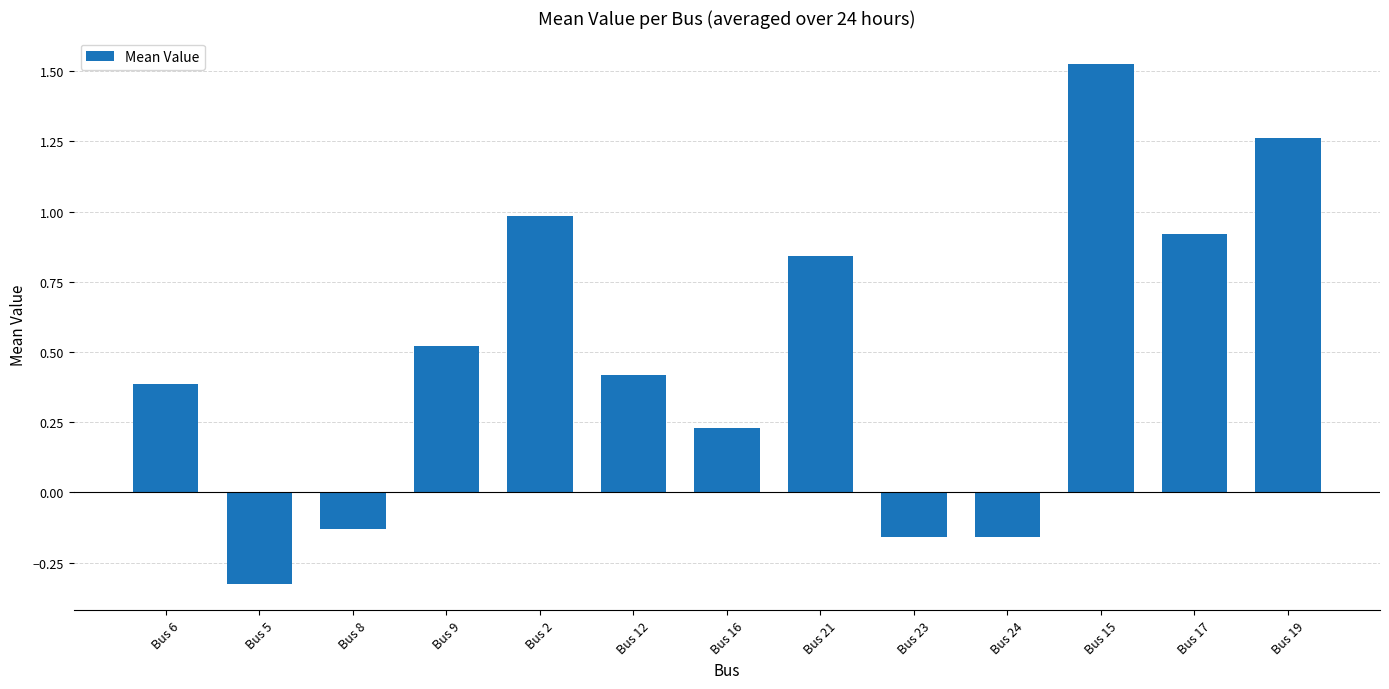

How many categories are shown in the chart?

13